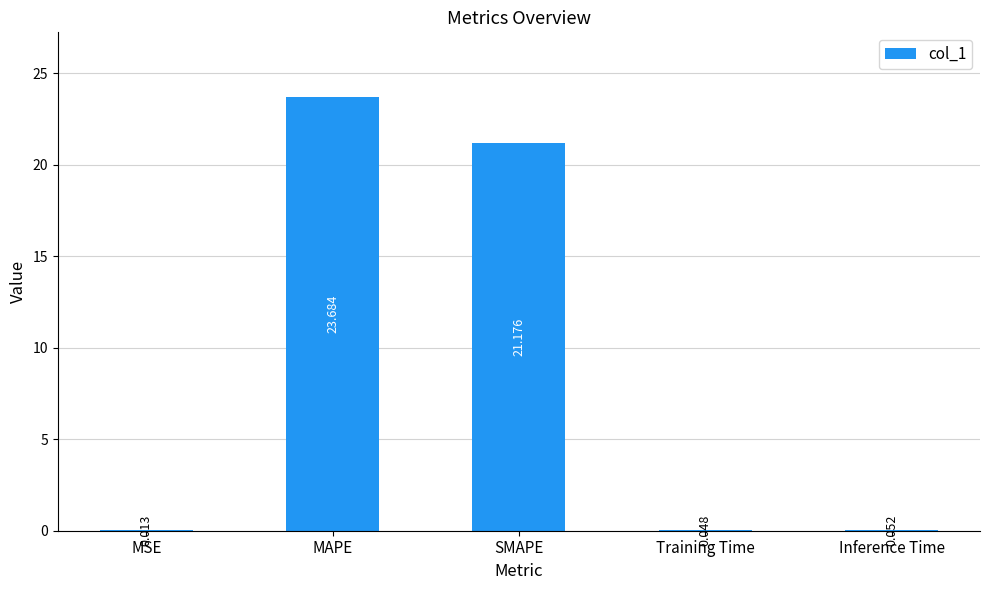

Which category has the highest value across all series?

MAPE